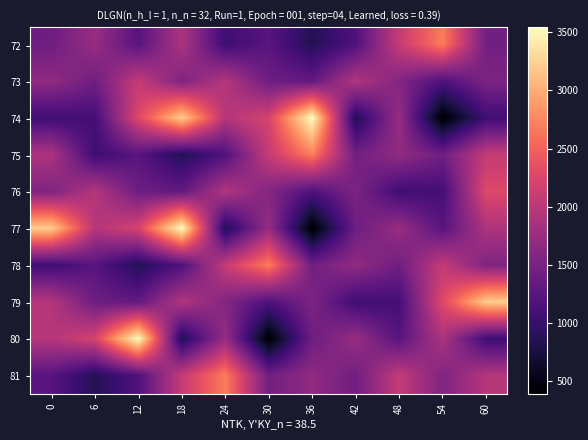

How many categories are shown in the chart?

11